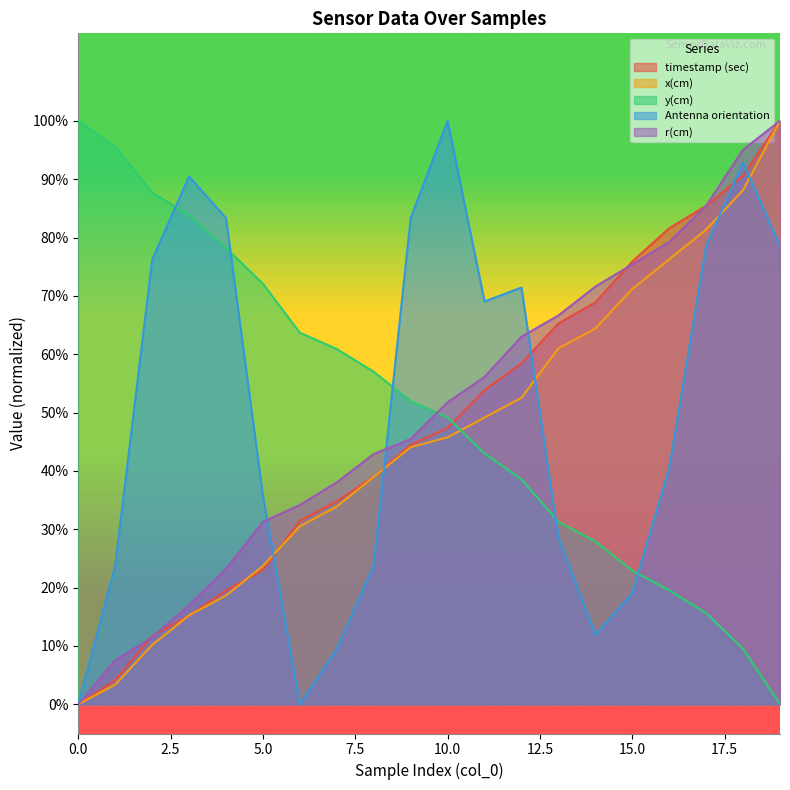

After their last crossing, which series has the higher values: y(cm) or r(cm)?

r(cm)